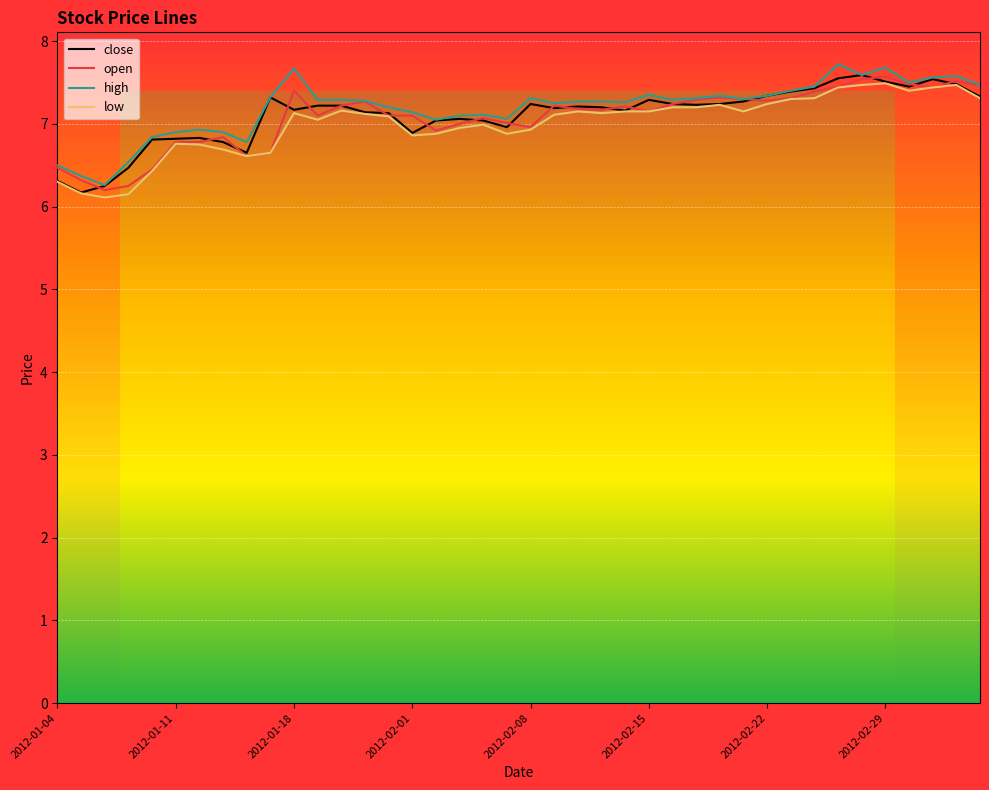

What is the sum of all low values?

280.0